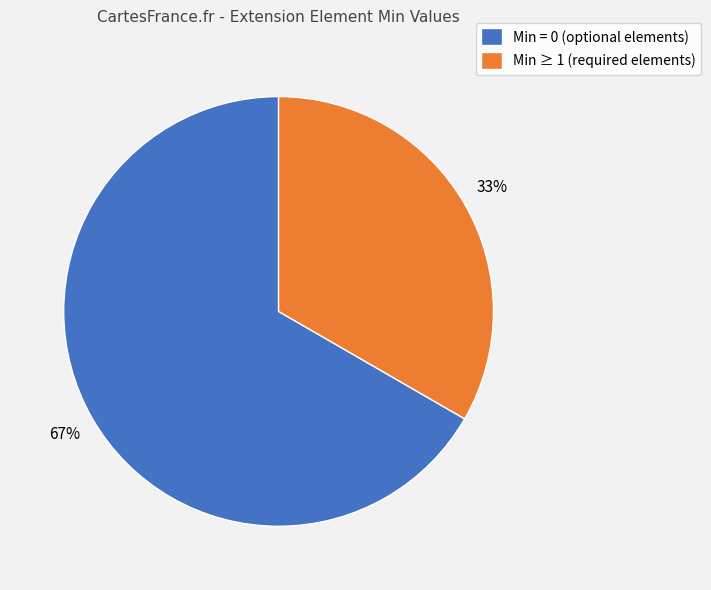

How many segments does this pie chart have?

2